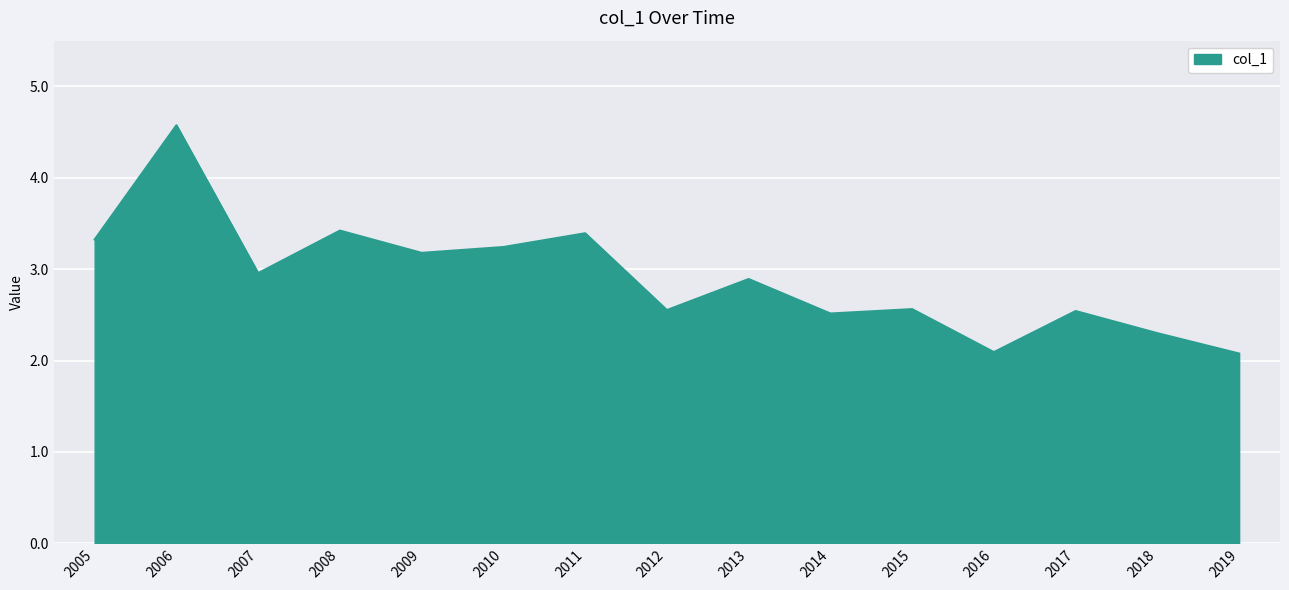

What is the ratio of the value at 2010 to the value at 2019?

1.6